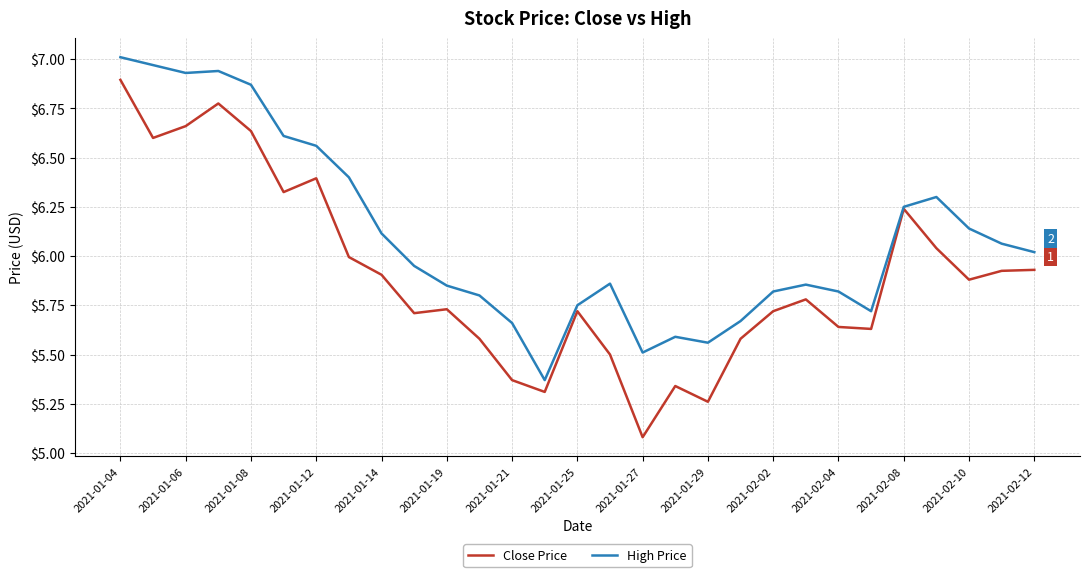

List the series in order of their overall mean, lowest first.

Close Price, High Price